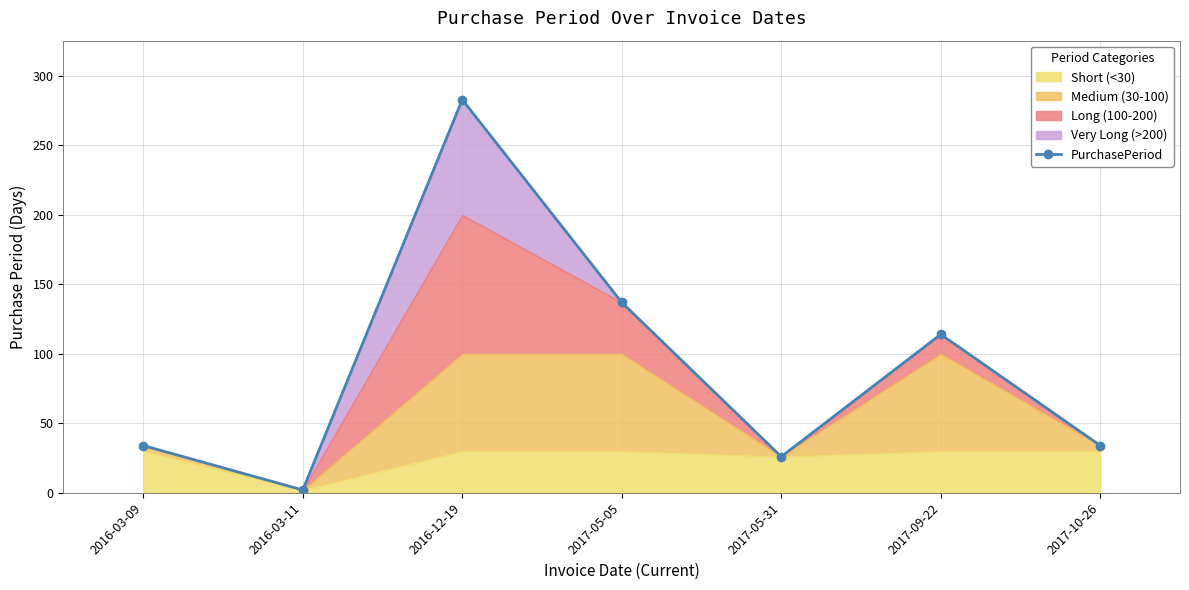

Rank the categories by value from lowest to highest.

2016-03-11, 2017-05-31, 2016-03-09, 2017-10-26, 2017-09-22, 2017-05-05, 2016-12-19